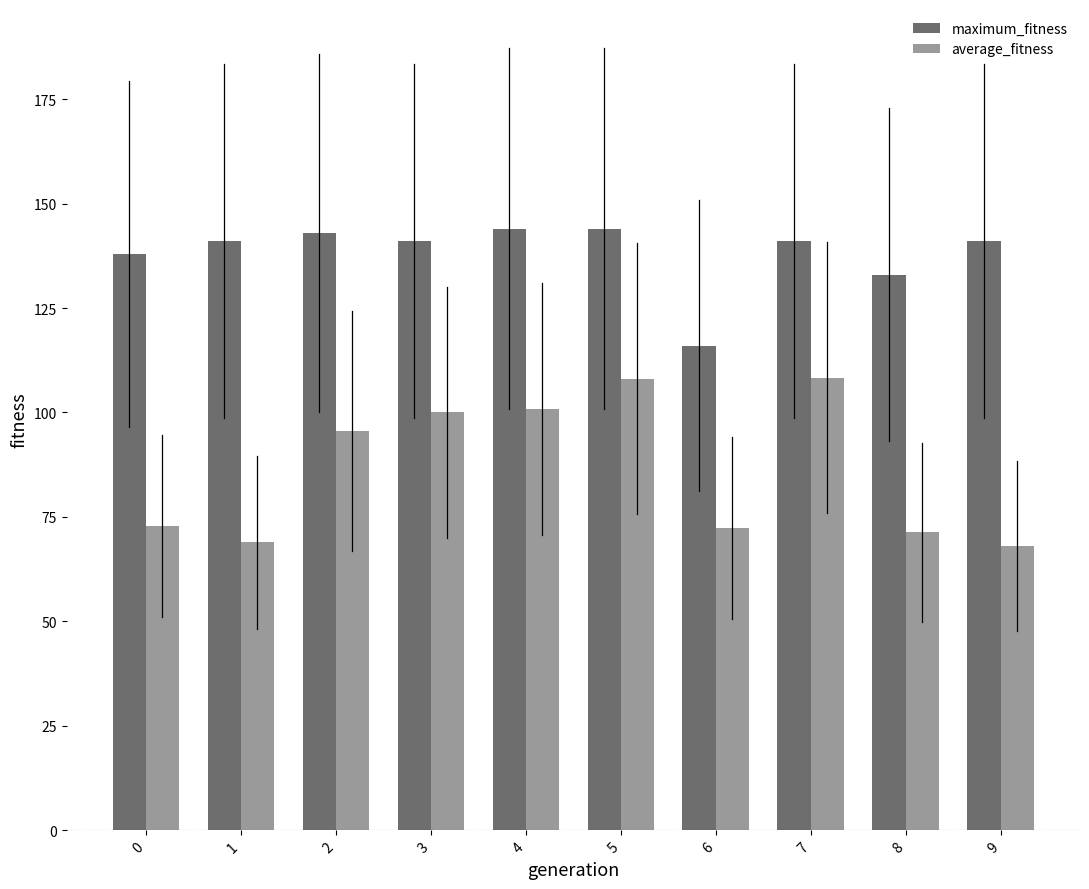

True or false: average_fitness has a value of 72.8 at 0.

True